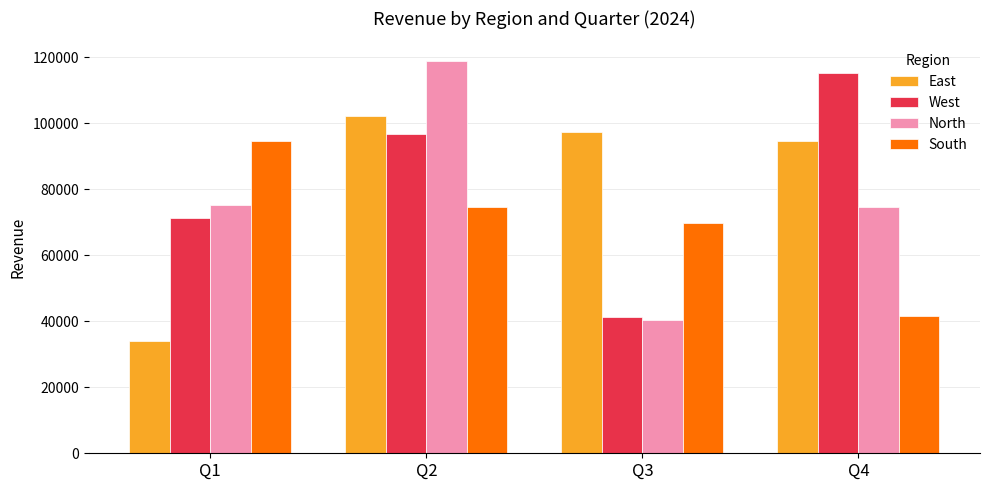

The value of West at Q2 is 25387. True or false?

False